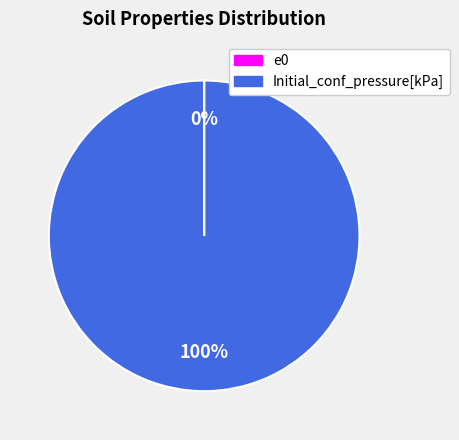

What percentage is the Initial_conf_pressure[kPa] slice, to the nearest percent?

100%